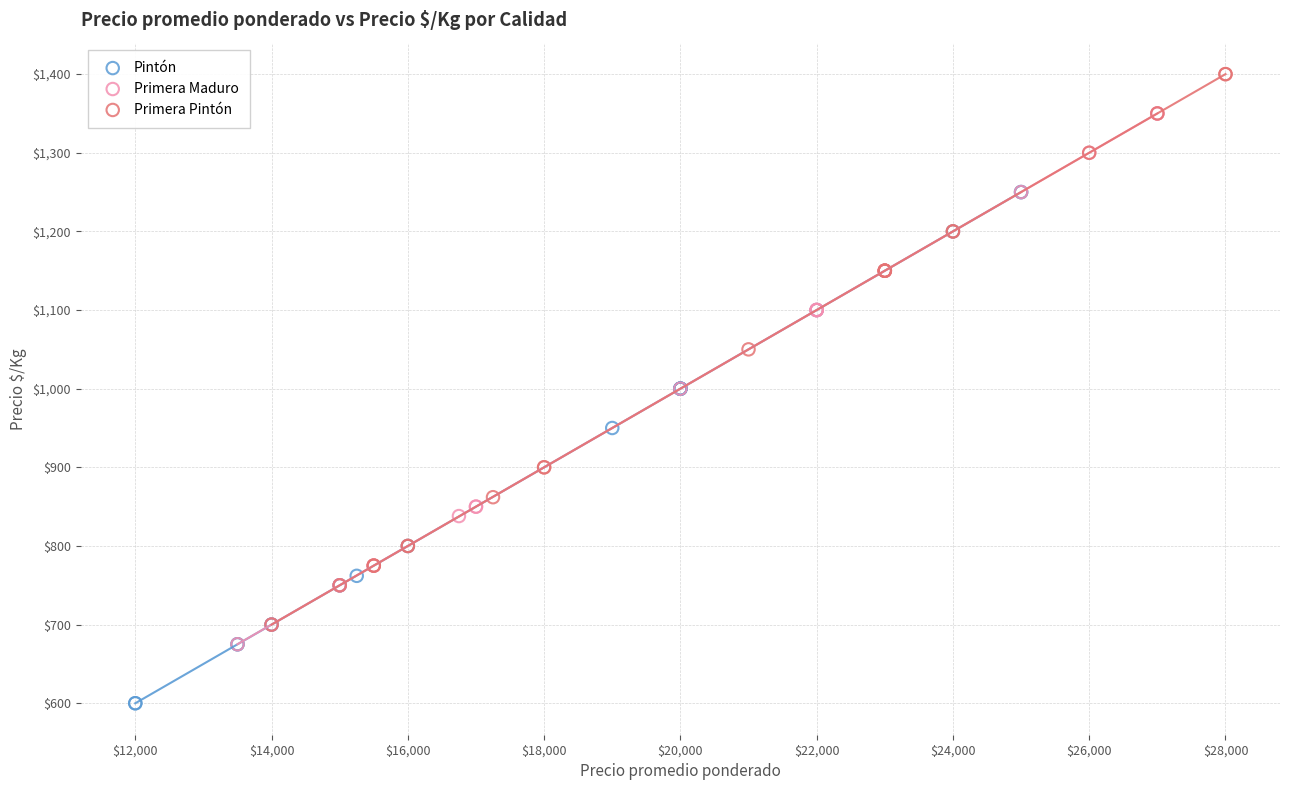

Which series contains the highest Y value?

Primera Pintón